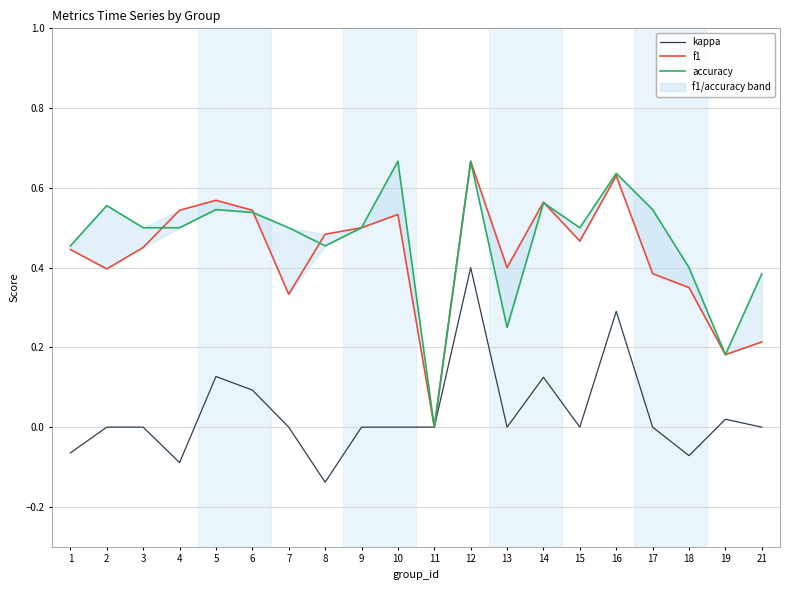

Is the value of kappa at 9 greater than the value of f1 at 6?

No